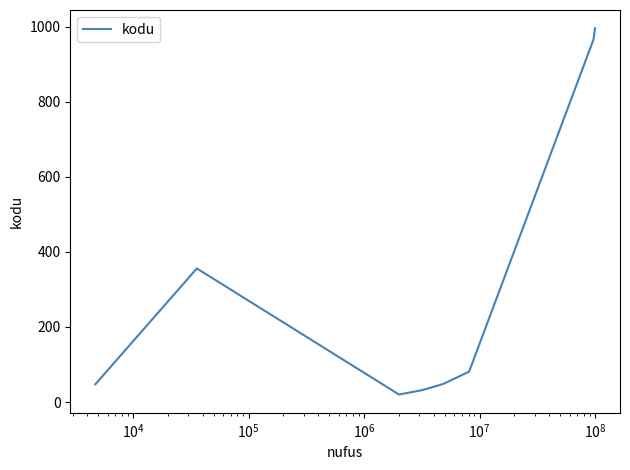

What is the difference between the maximum and minimum values?

976